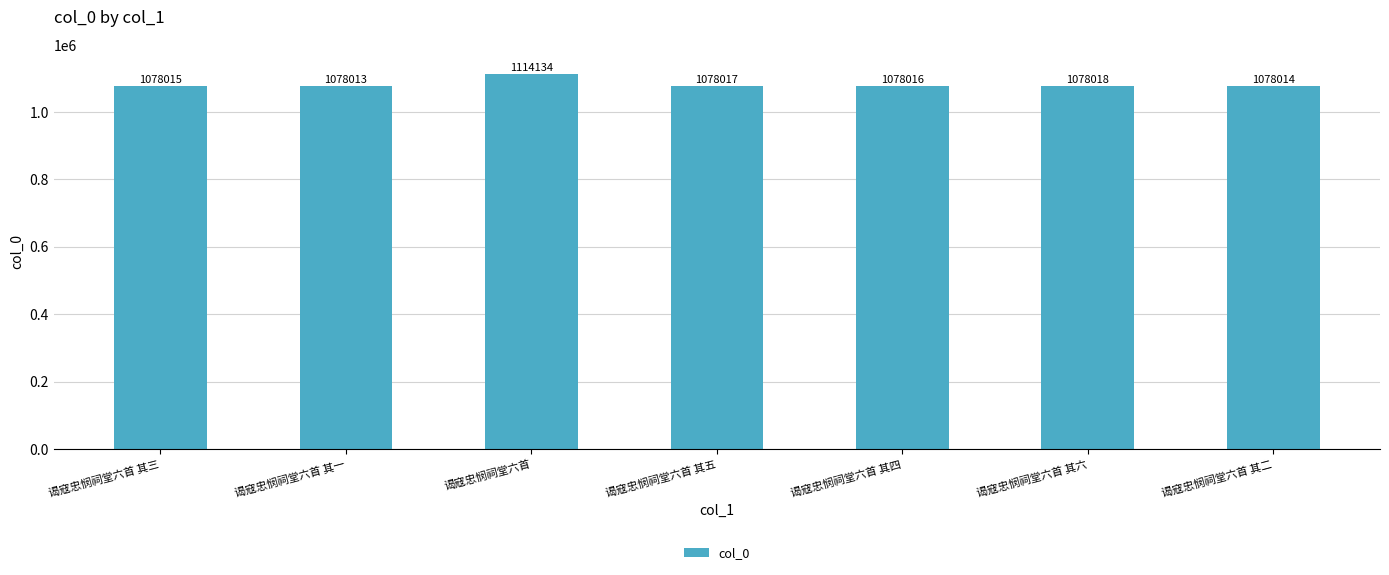

At which label does the data first exceed 1078016?

谒寇忠悯祠堂六首